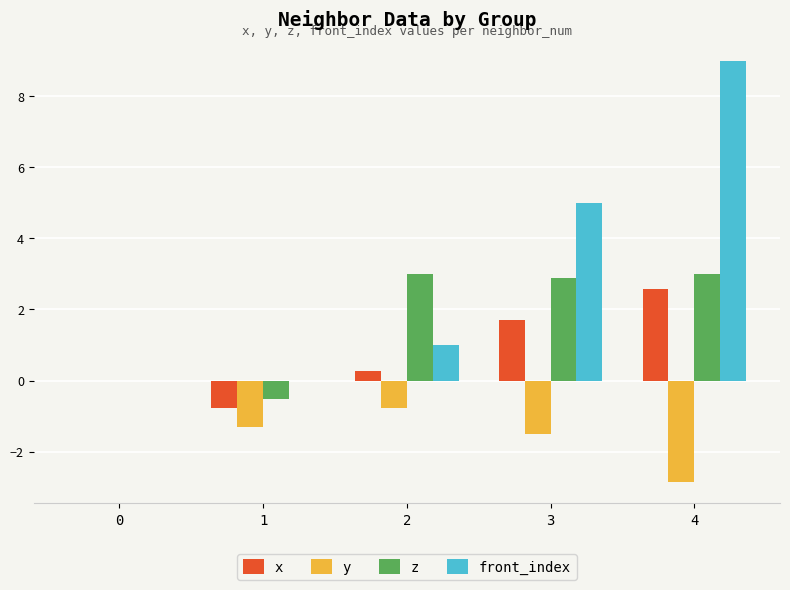

True or false: z has a value of 4.6 at 4.

False